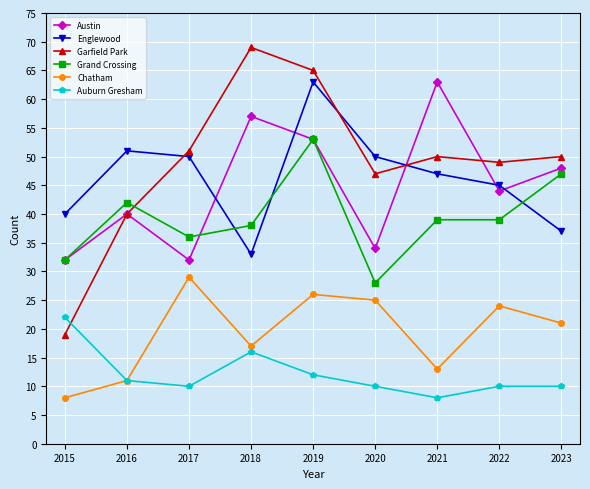

What is the difference between the highest and lowest values at 2021?

55